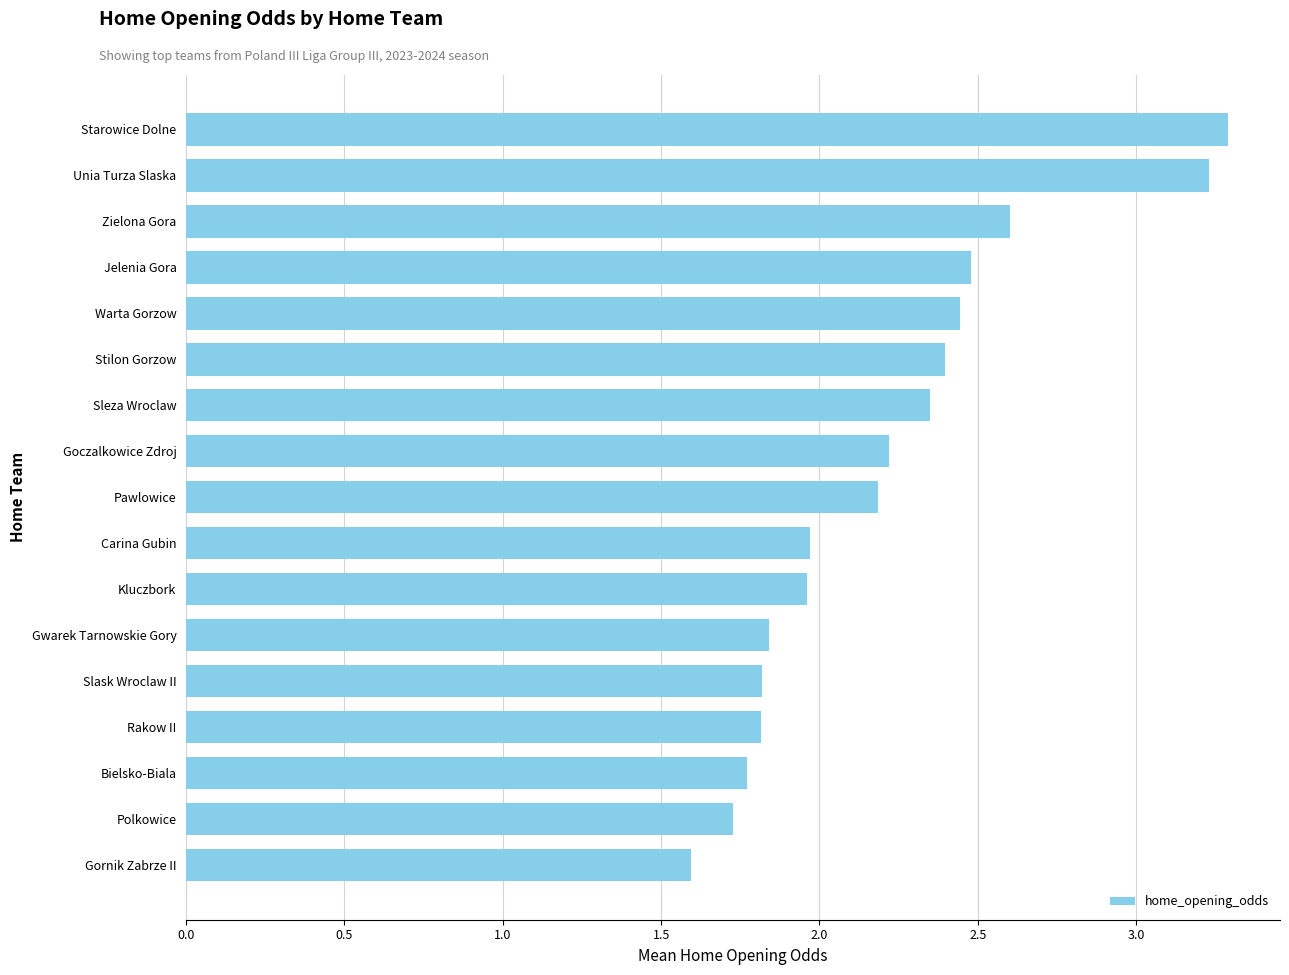

What is the sum of the values at Gornik Zabrze II and Jelenia Gora?

4.1